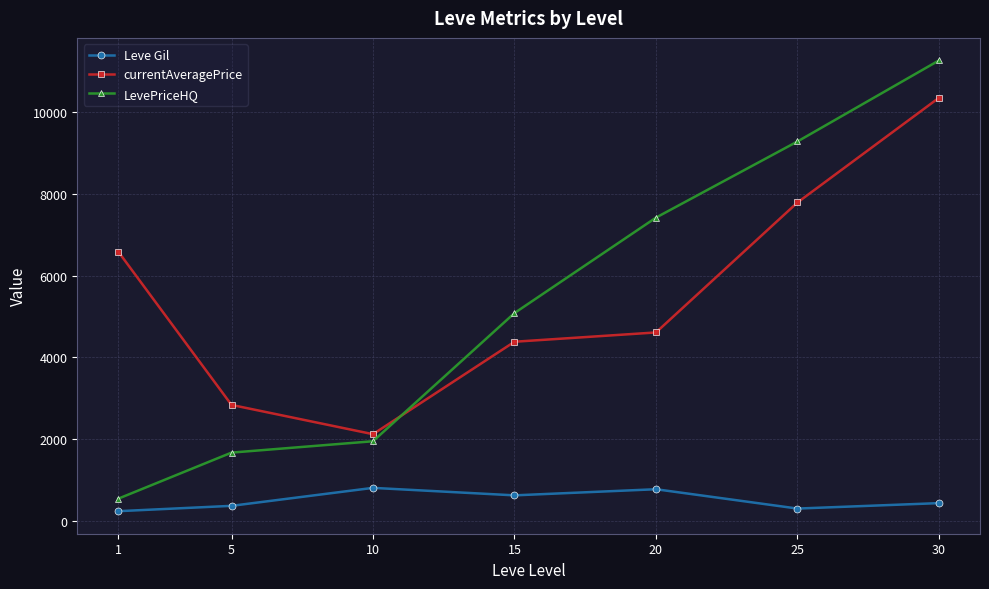

What is the value of the LevePriceHQ point at the 6th from the left?

9284.4